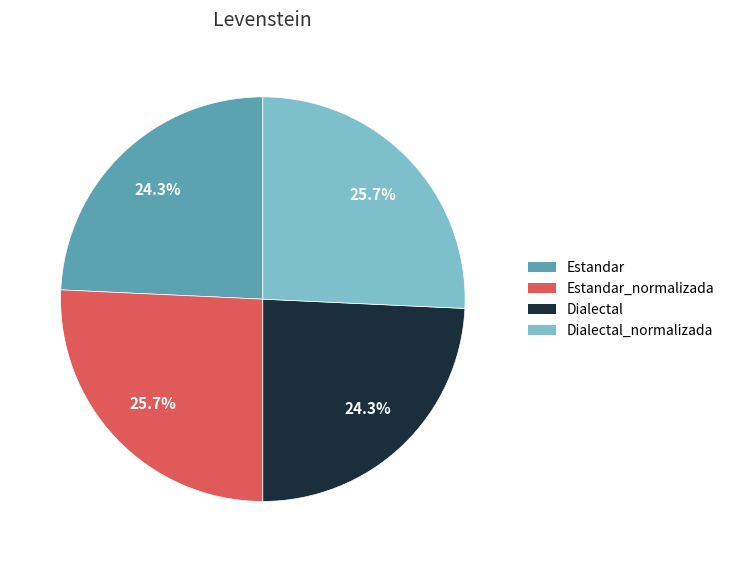

Combined, what portion of the pie is Dialectal_normalizada and Estandar?

50.0%